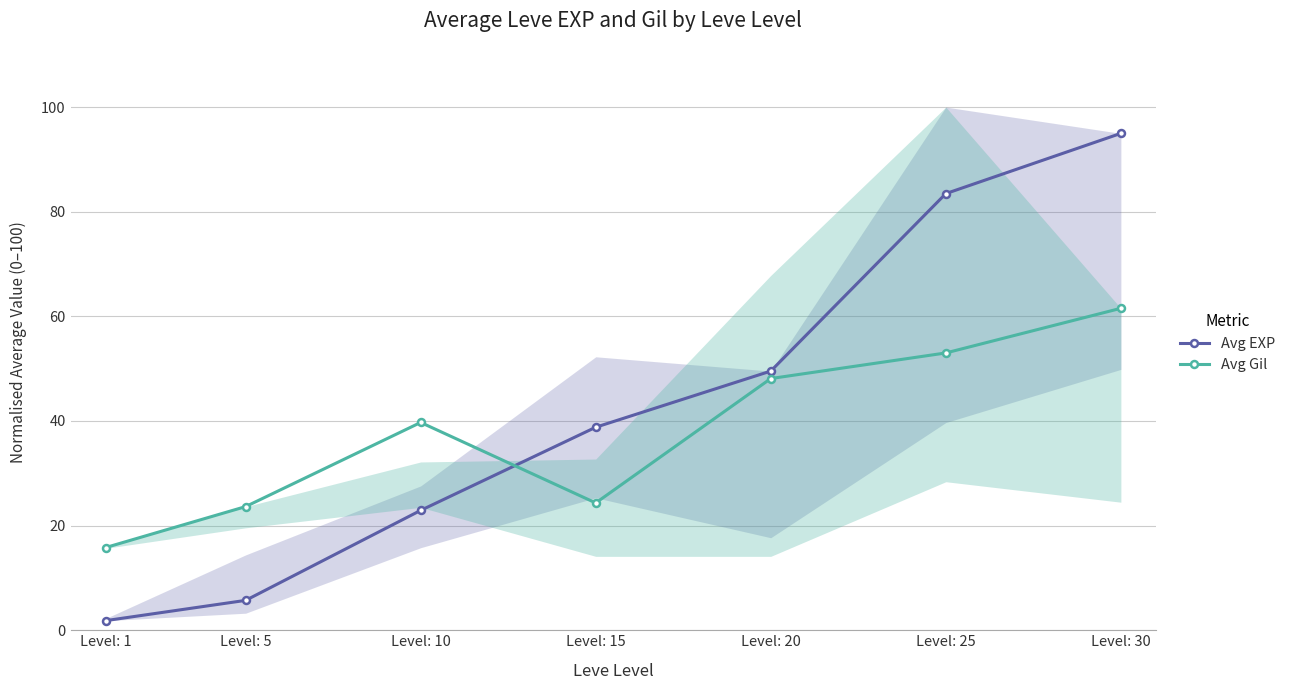

At which category is the sum across all series the highest?

Level: 30